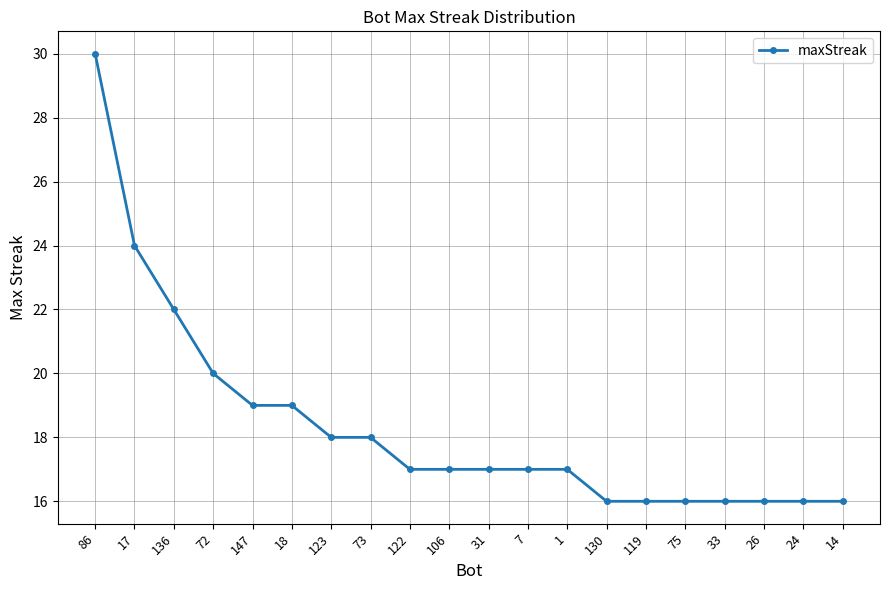

What is the label of the 13th point from the right?

73